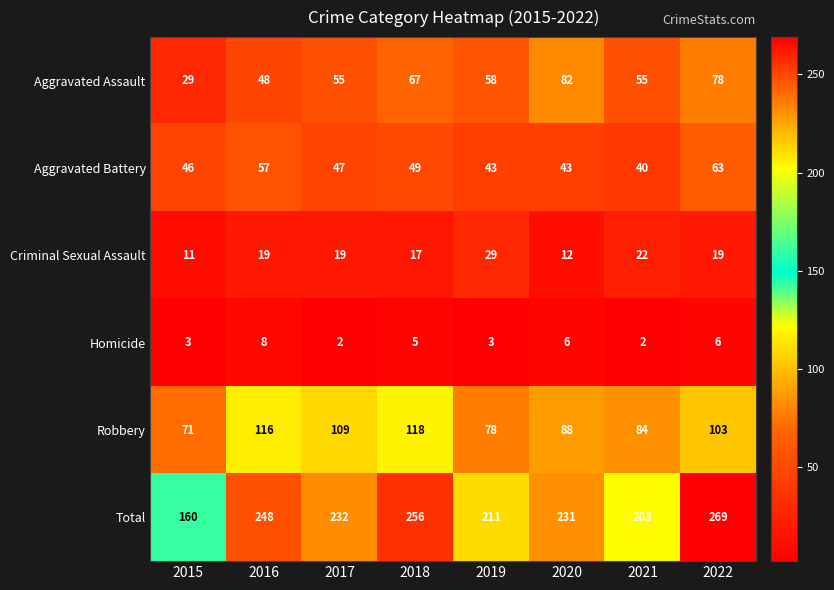

The value of Criminal Sexual Assault at 2015 is 11. True or false?

True